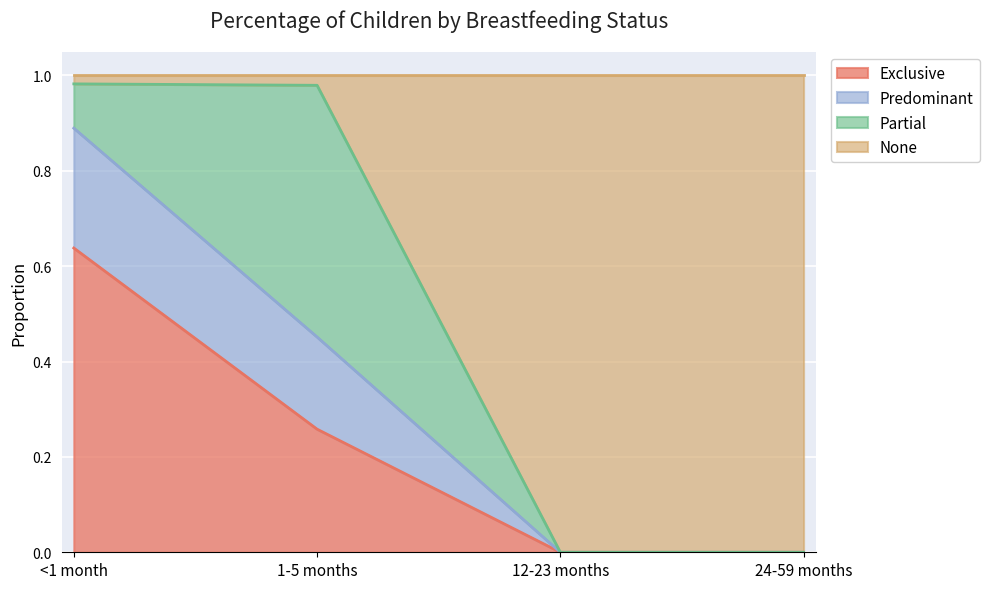

Which category has the highest value across all series?

<1 month